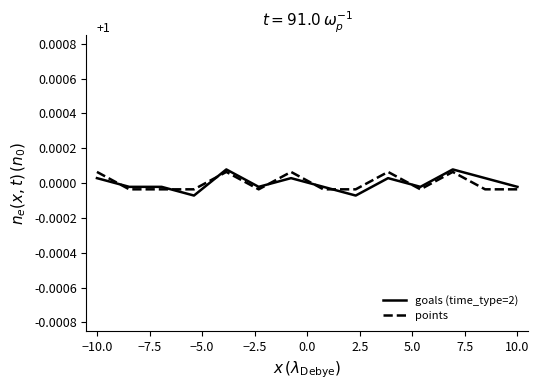

Which series has the widest spread of values?

goals (time_type=2)